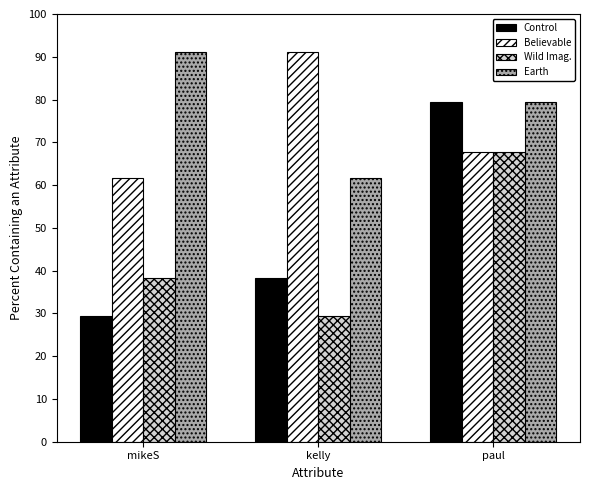

What is the spread (max minus min) of values at paul?

11.8